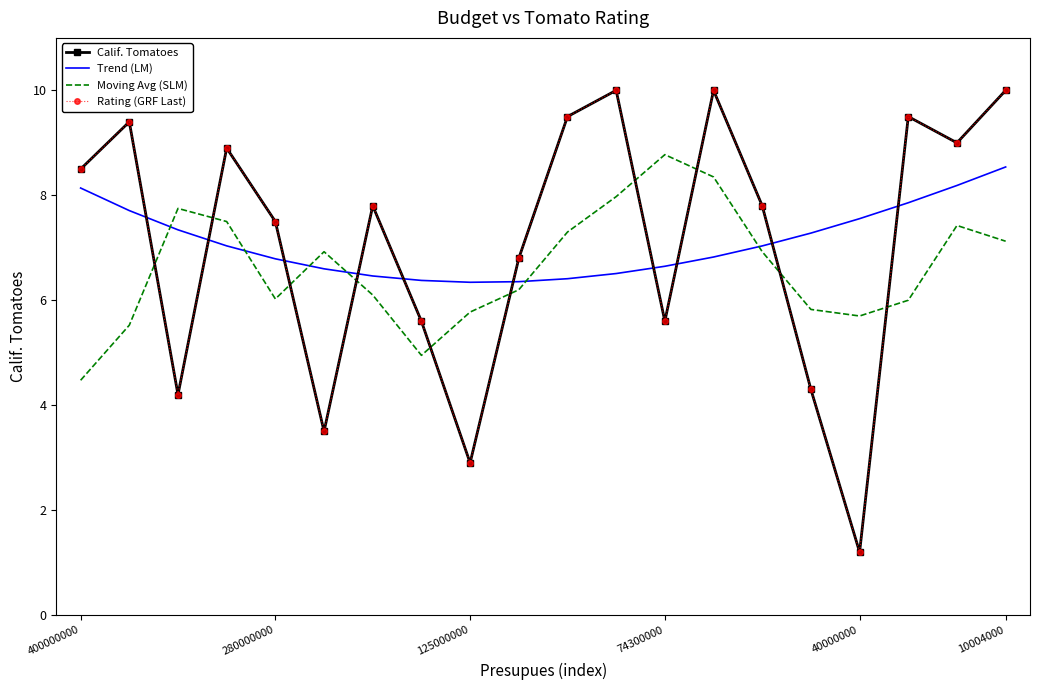

What is the difference between the maximum and minimum values in the Moving Avg (SLM) series?

4.3